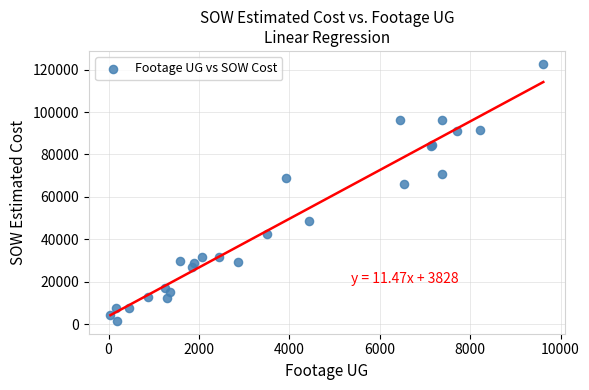

What Y value in the scatter plot is closest to 62167?

66271.5